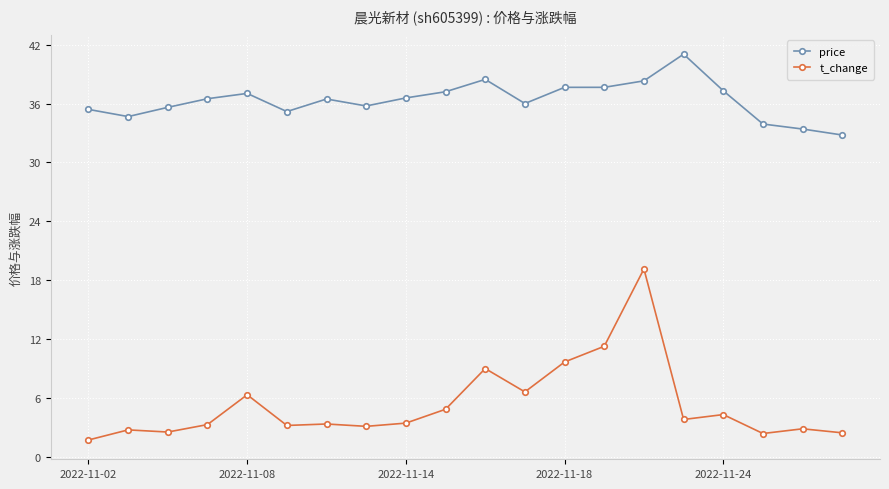

Rank the series by their average value, from highest to lowest.

price, t_change